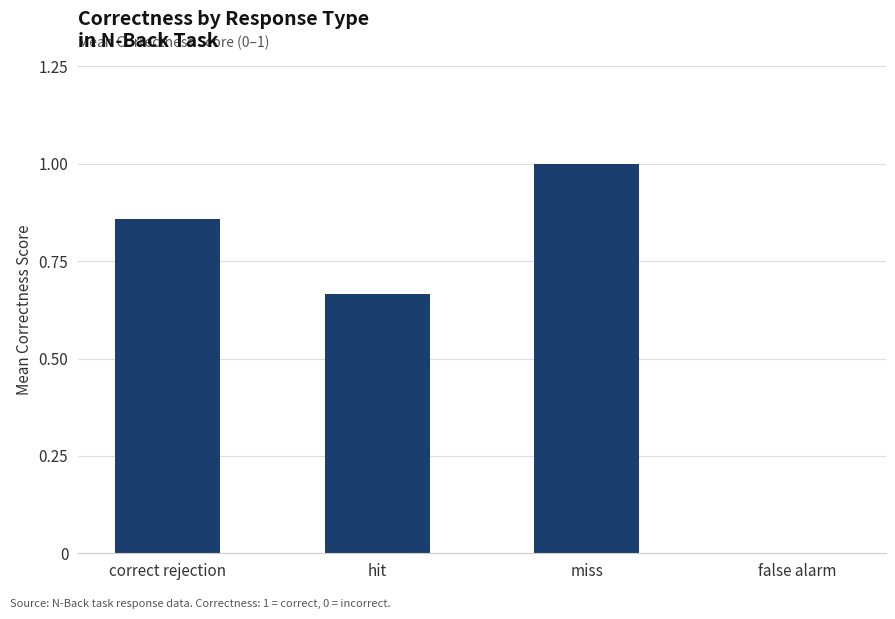

At which category does the chart reach its peak across all series?

miss